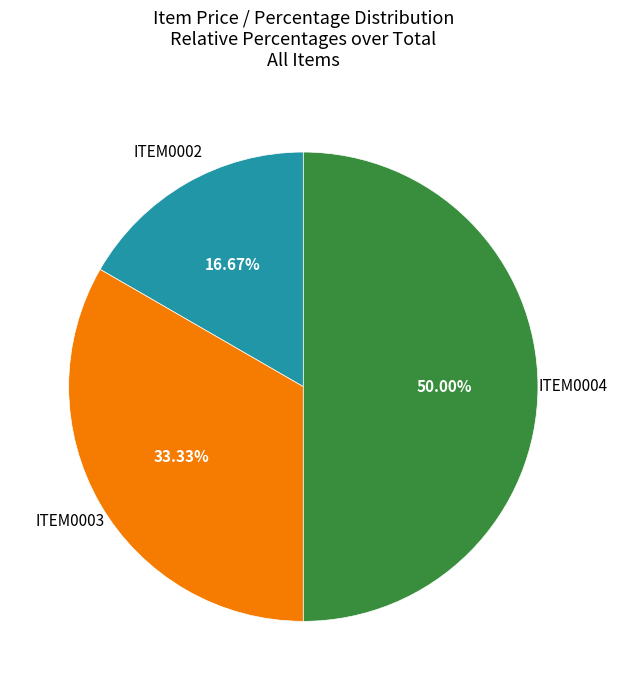

Count the number of slices in the pie.

3